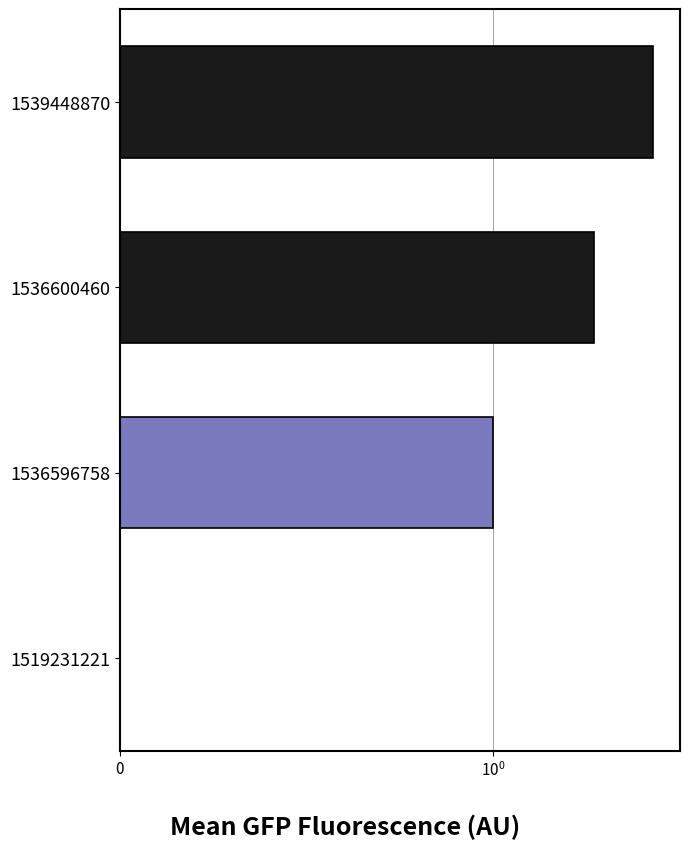

How many data points are above 2?

1